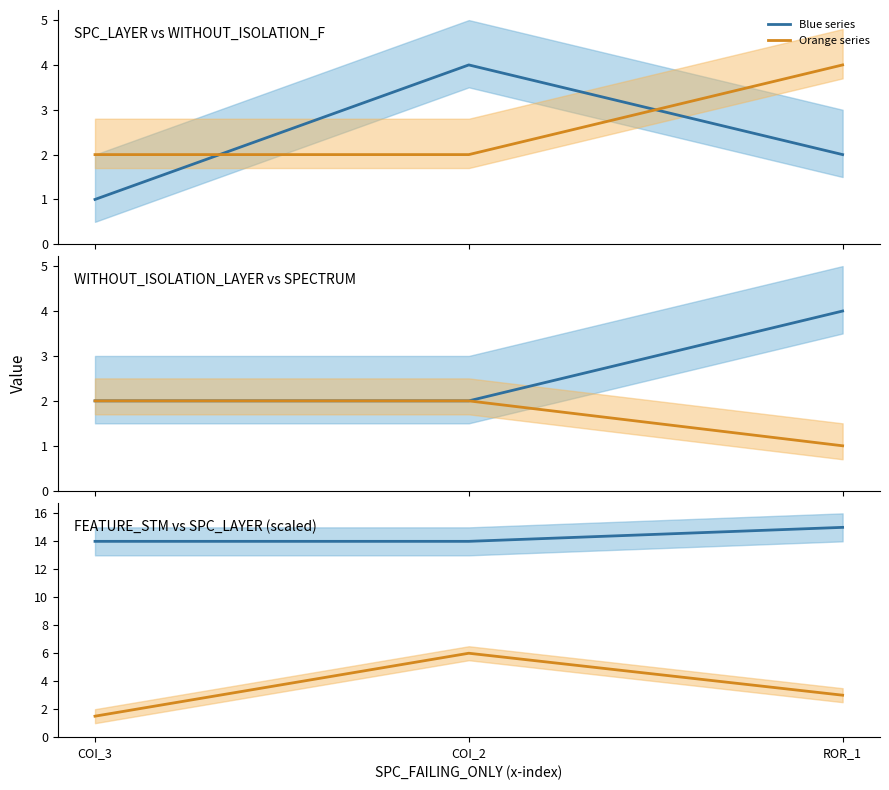

Which series changed the most between COI_3 and COI_2?

FEATURE_STM